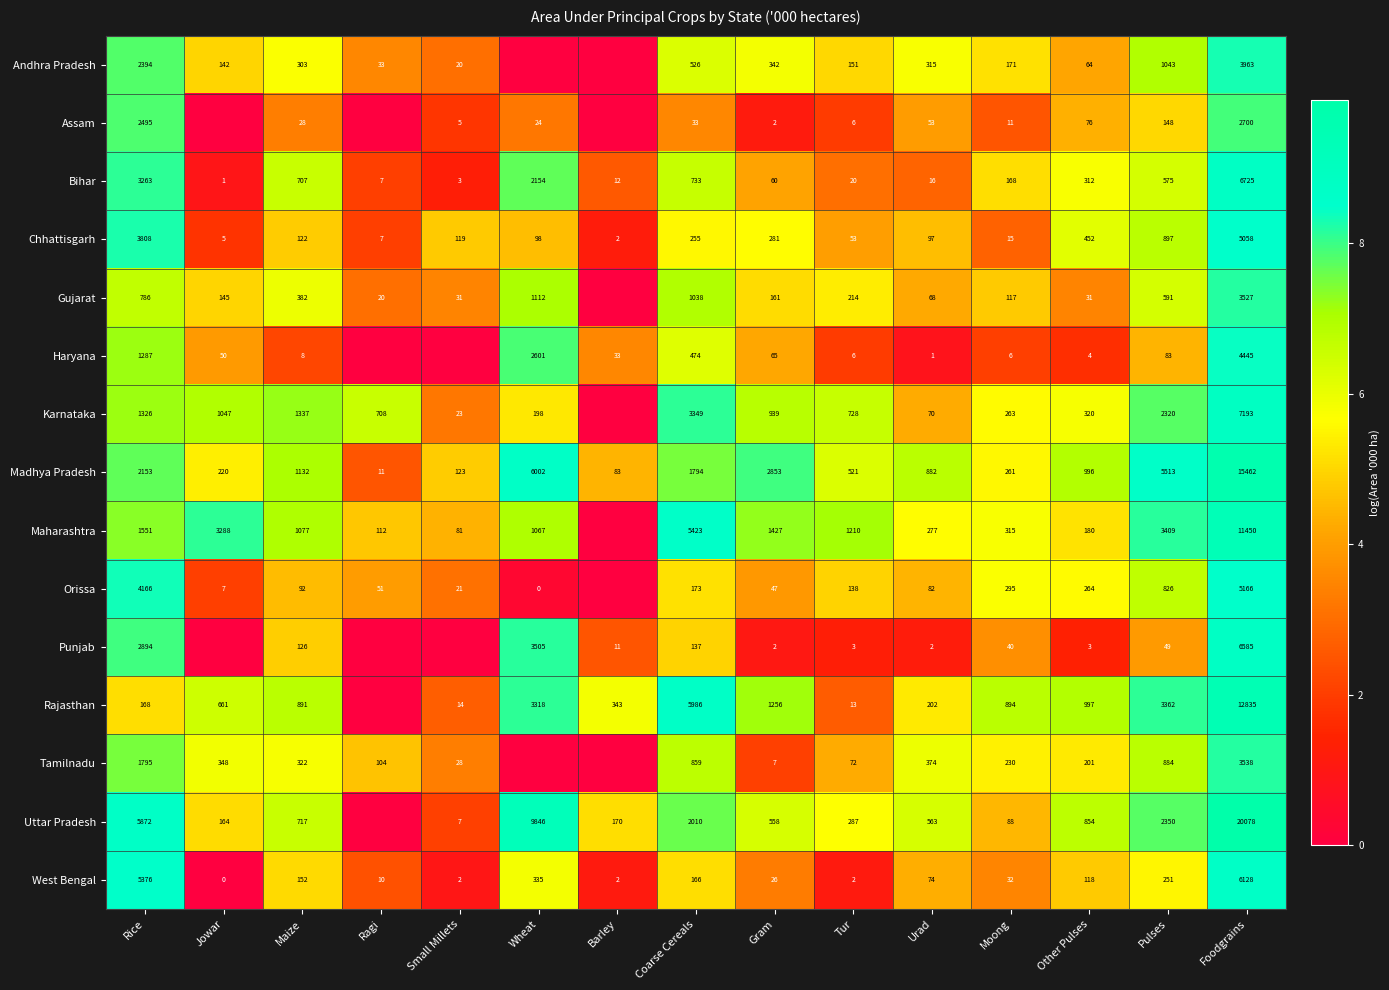

Rank the series at Pulses from lowest to highest value.

Punjab, Haryana, Assam, West Bengal, Bihar, Gujarat, Orissa, Tamilnadu, Chhattisgarh, Andhra Pradesh, Karnataka, Uttar Pradesh, Rajasthan, Maharashtra, Madhya Pradesh